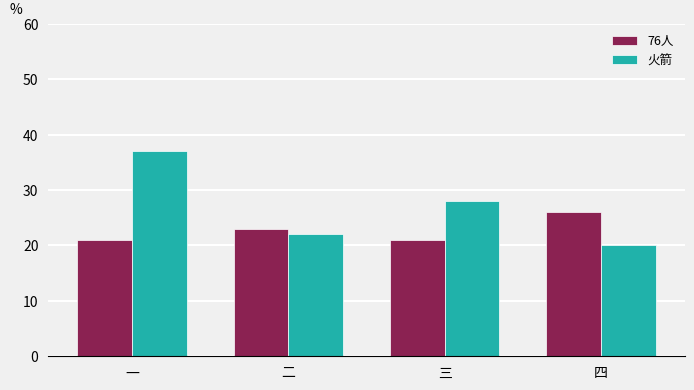

Where is 火箭 nearest to the value 28?

三